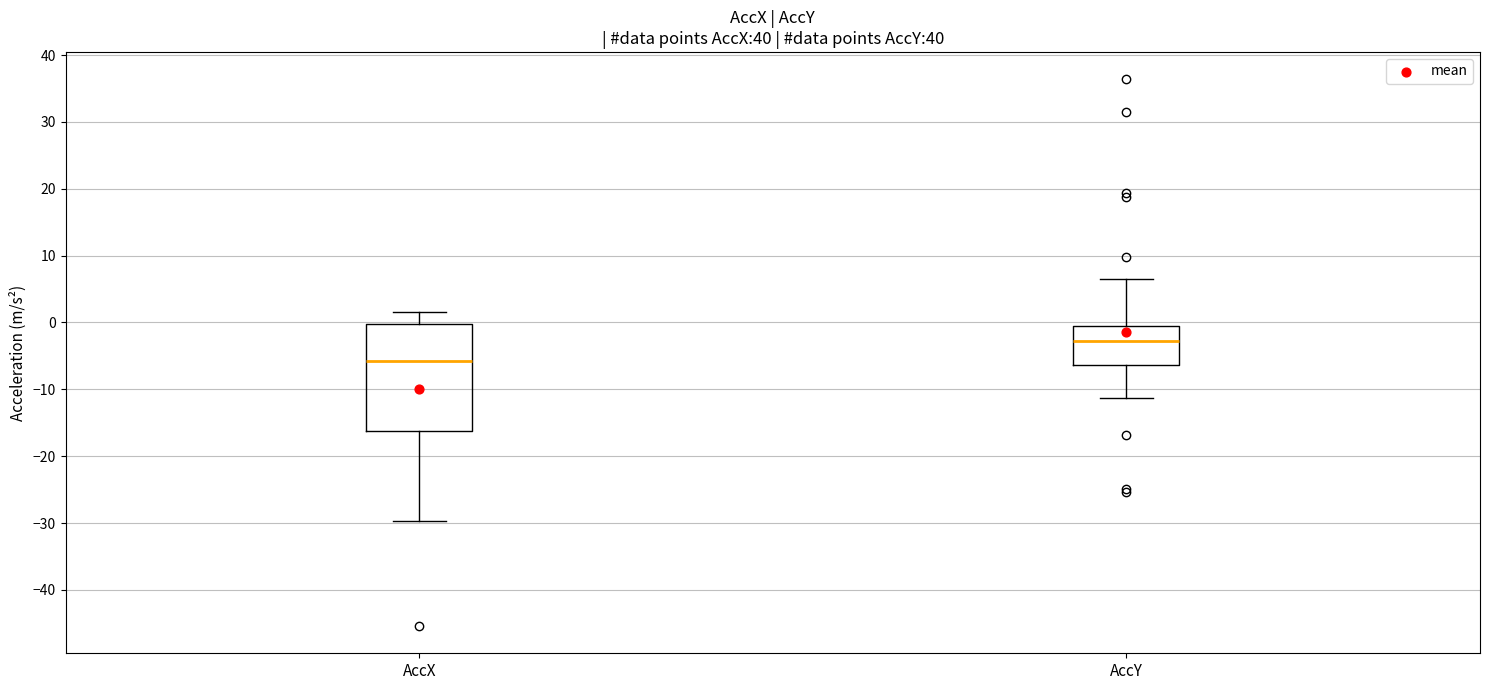

Reading left to right, transcribe this box plot: for each box, give where its median line is, the range the box spans, and where its two whiskers end, as read against the y-axis. The values are not printed on the chart, so give them approximately, as read against the axis.

AccX: median -6, box -16 to 0, whiskers -30 to 2
AccY: median -3, box -6 to 0, whiskers -11 to 6